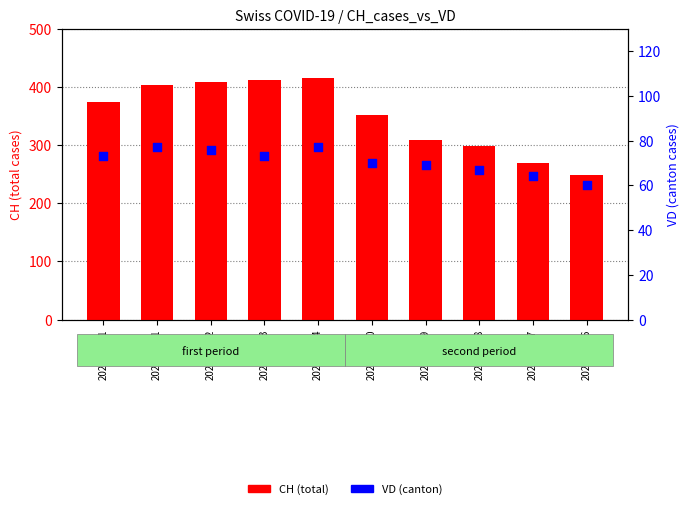

At which category is the sum across all series the highest?

2020-04-04